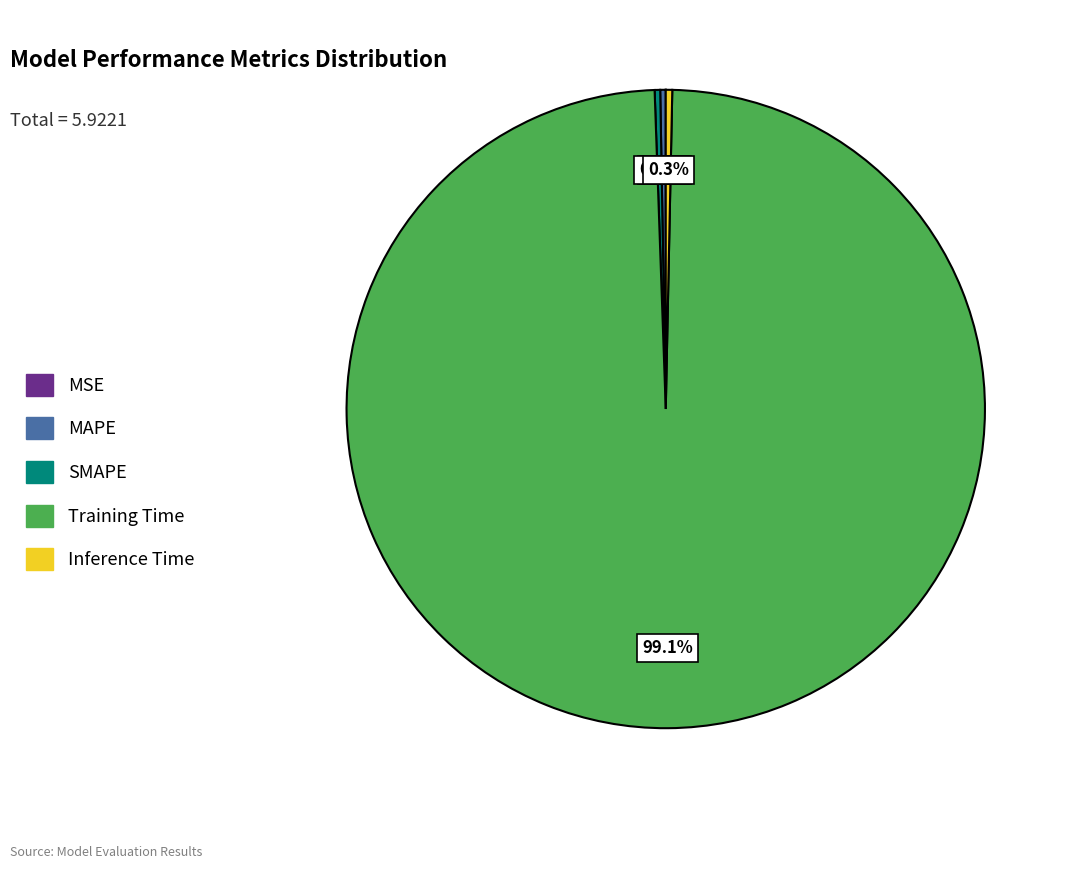

What is the largest slice in the pie chart?

Training Time